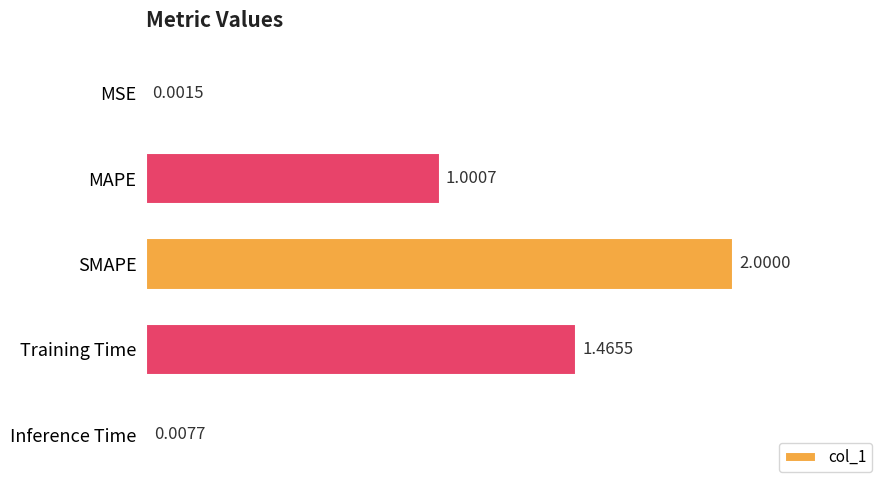

Which has a higher value, SMAPE or MAPE?

SMAPE